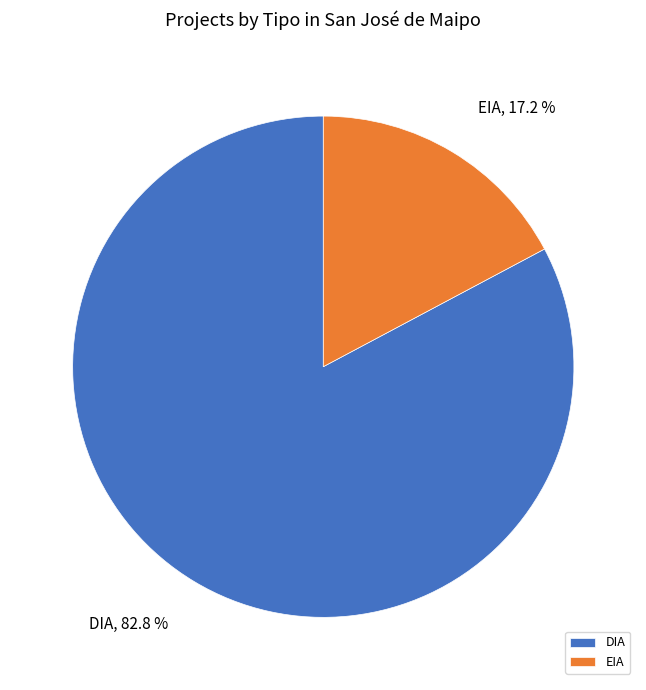

To the nearest percent, what is the average slice percentage?

50%